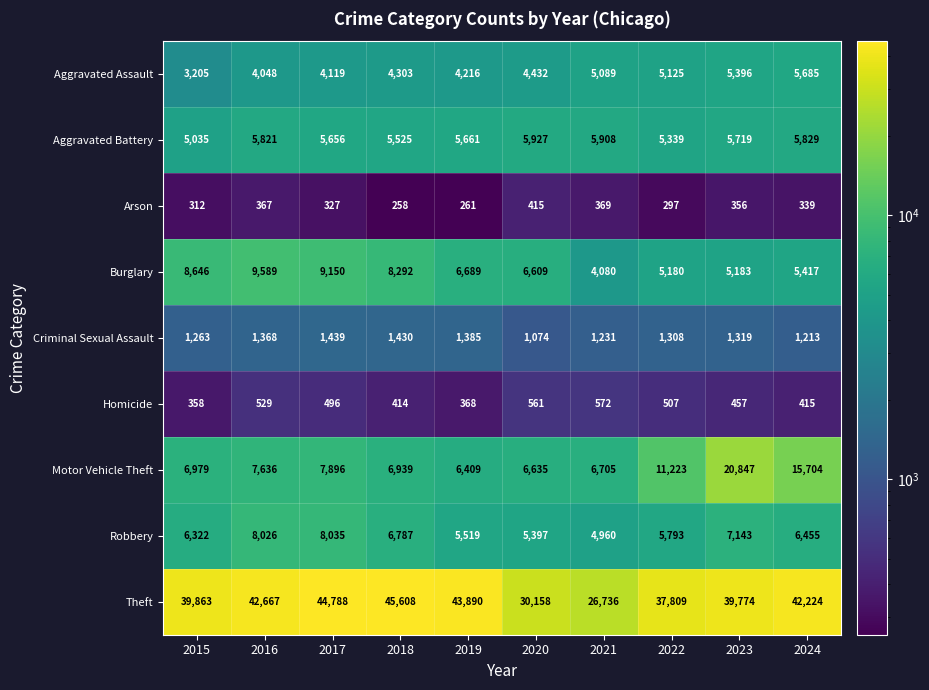

Is it true that Aggravated Battery equals 5525 at 2018?

True